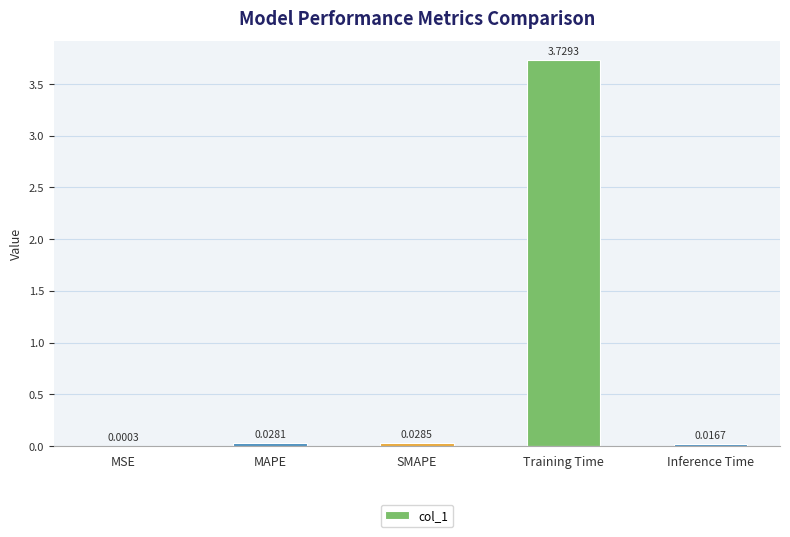

What is the change in value from MSE to Training Time?

+3.7